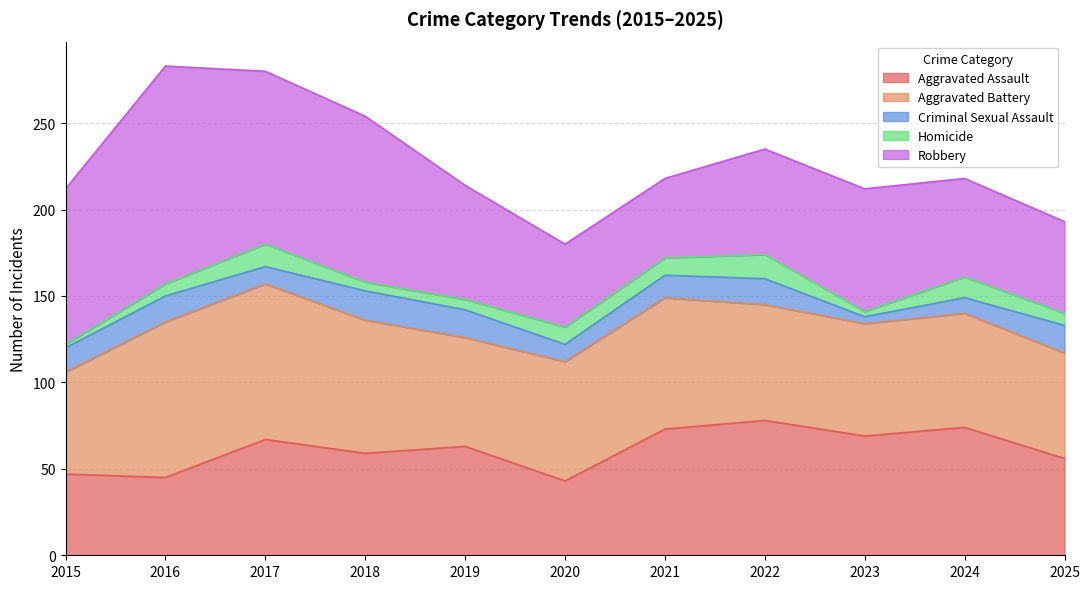

The Robbery series shows 130 at 2015. True or false?

False